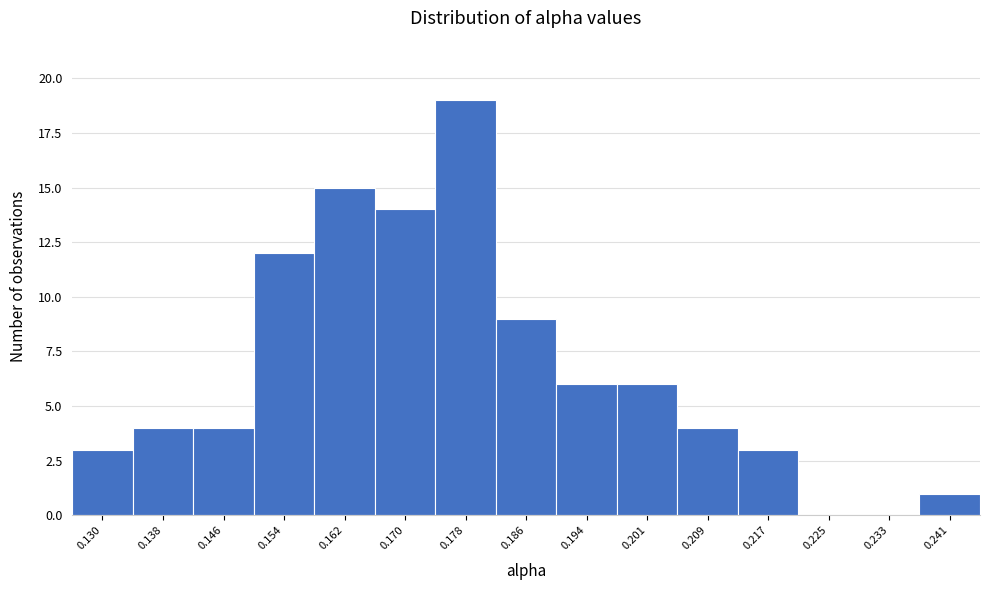

Reading left to right, transcribe all the data shown in this chart.

0.130=3	0.138=4	0.146=4	0.154=12	0.162=15	0.170=14	0.178=19	0.186=9	0.194=6	0.201=6	0.209=4	0.217=3	0.225=0	0.233=0	0.241=1